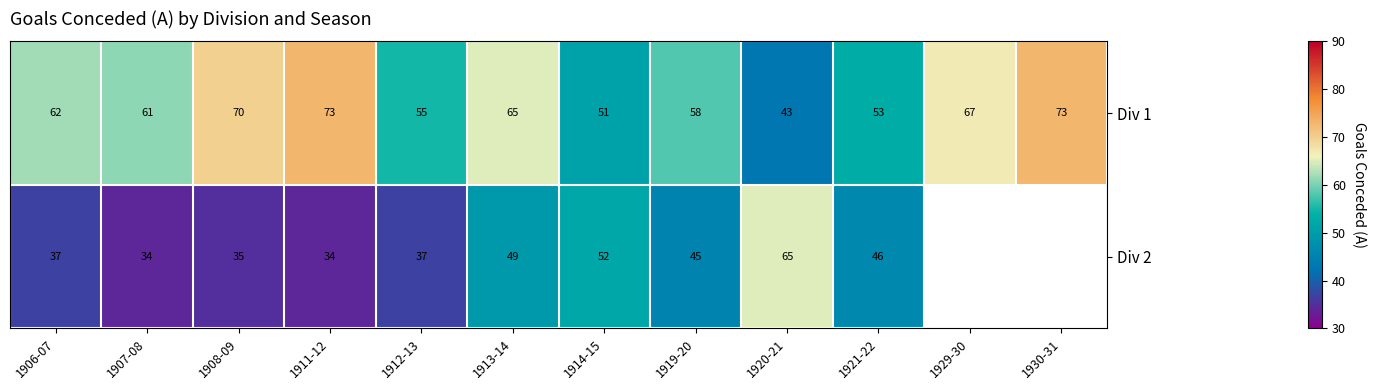

Where is Div 1 nearest to the value 58?

1919-20